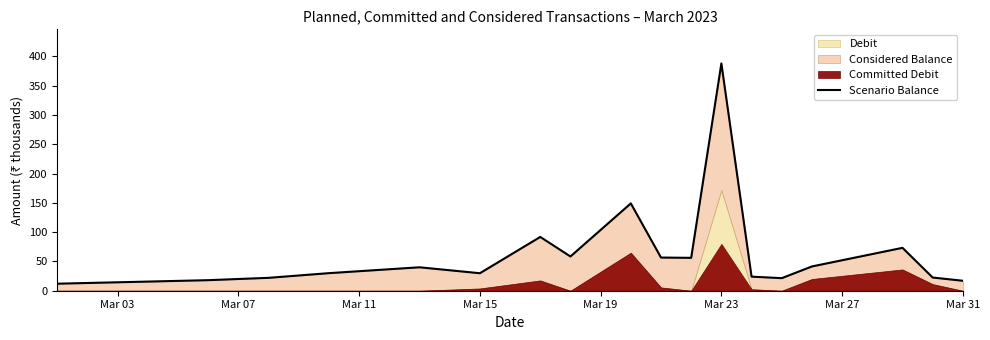

What is the difference between the maximum and minimum values?

376.1